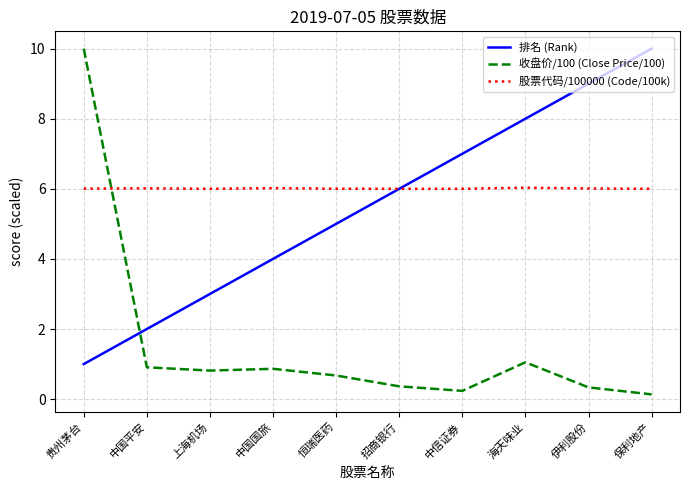

Rank the categories by 排名 (Rank) value from highest to lowest.

保利地产, 伊利股份, 海天味业, 中信证券, 招商银行, 恒瑞医药, 中国国旅, 上海机场, 中国平安, 贵州茅台